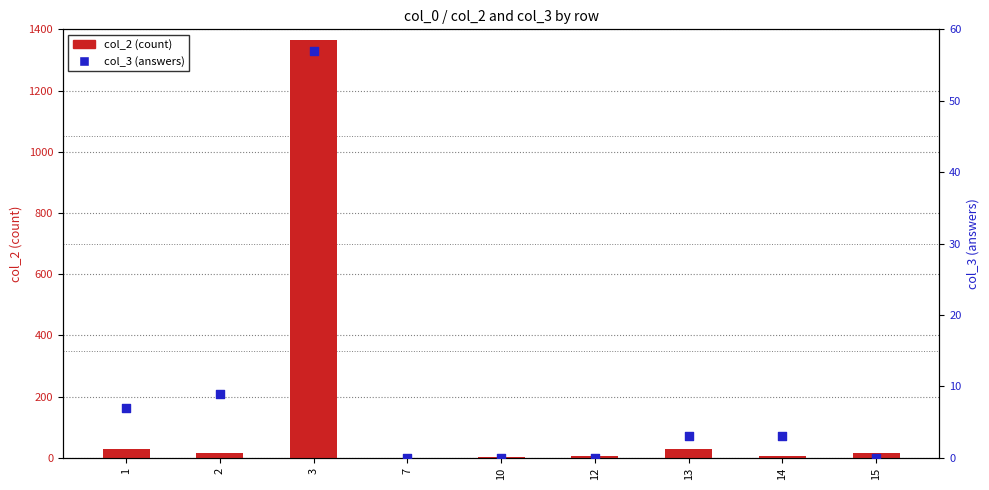

Which series has the widest spread of Y values?

col_2 (count)